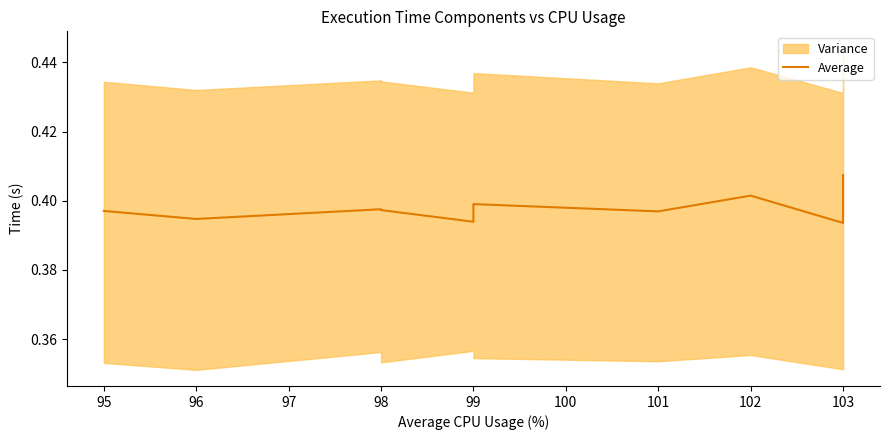

Does the chart have visible grid lines?

No